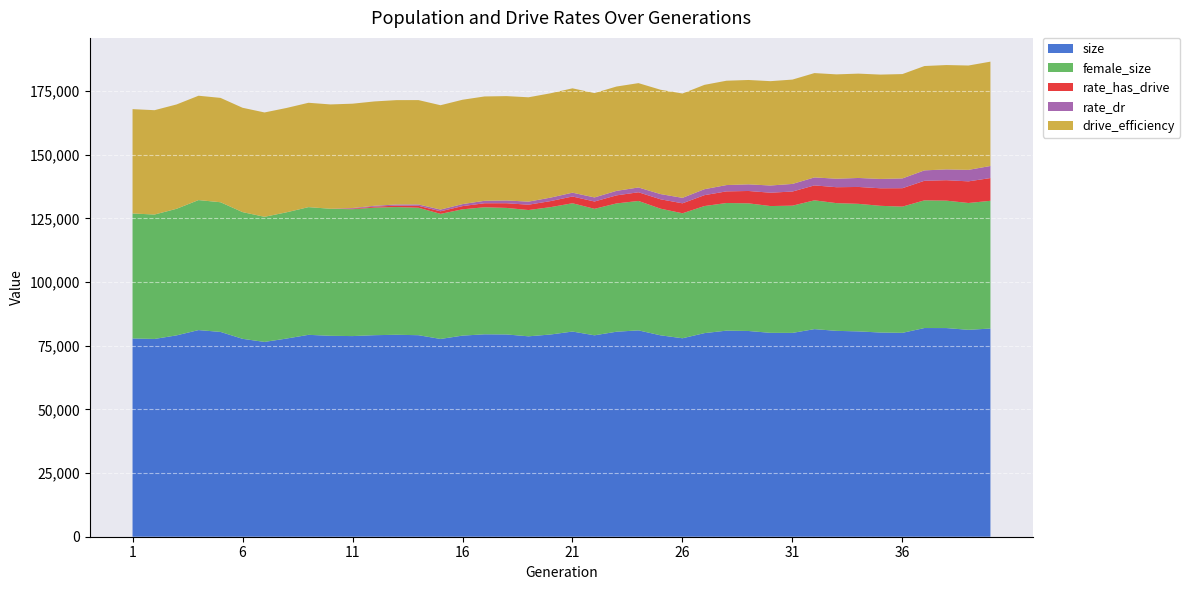

What is the minimum value for size?

76517.0